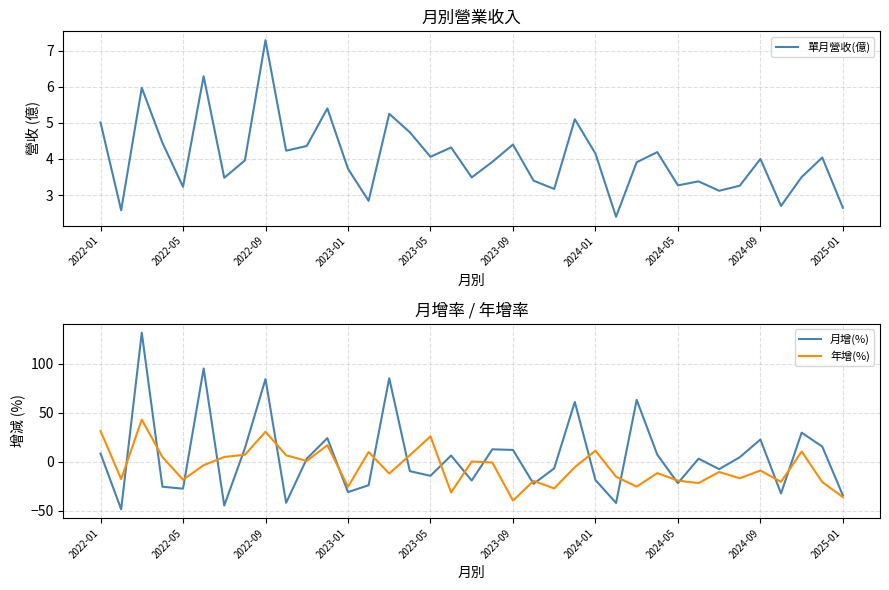

Which series has the largest total across all categories?

月增(%)